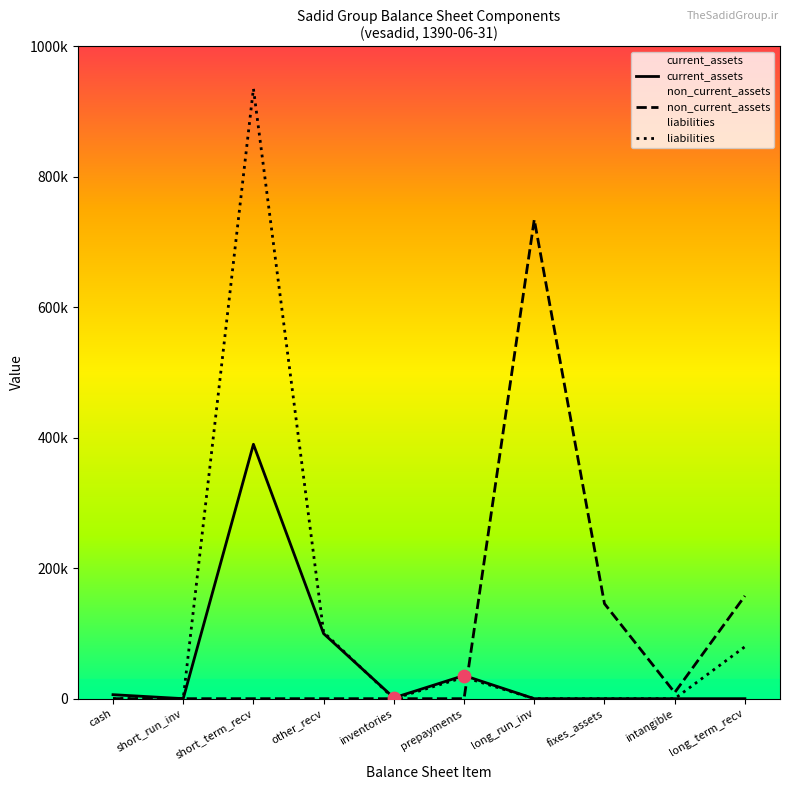

Which series reaches the minimum Y coordinate?

current_assets